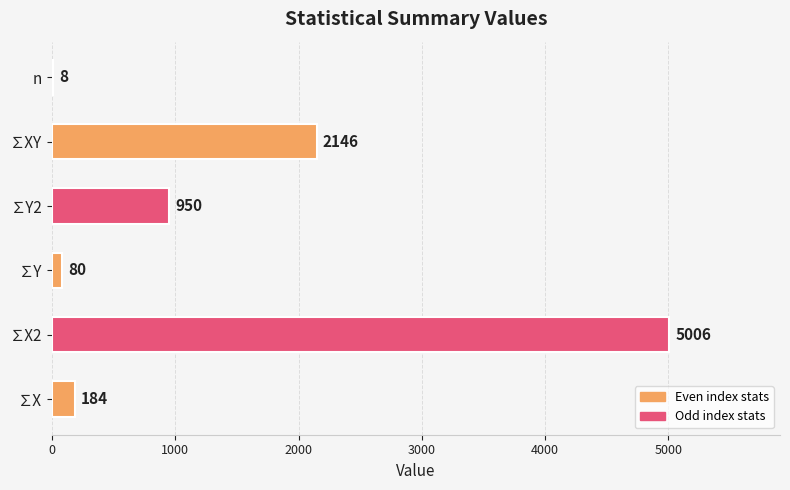

Which label corresponds to the largest value in the chart?

∑X2